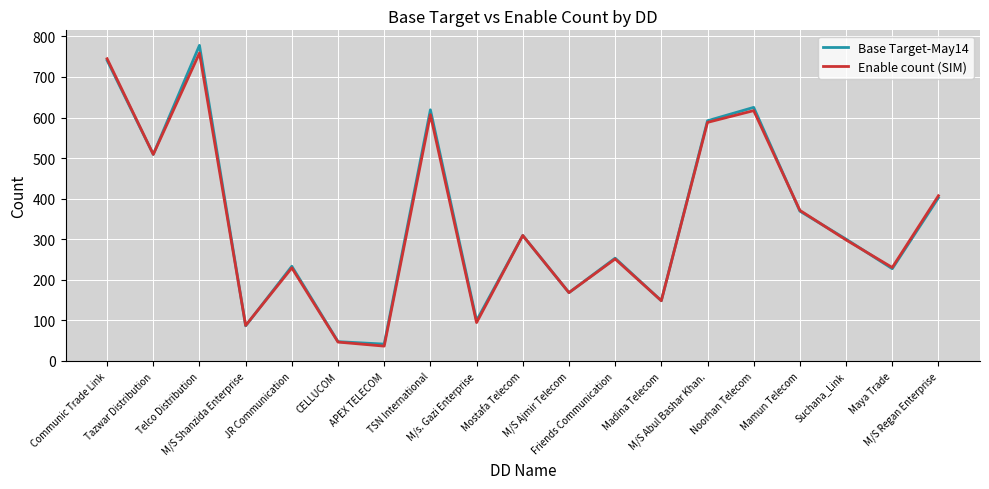

How many series are shown in this chart?

2